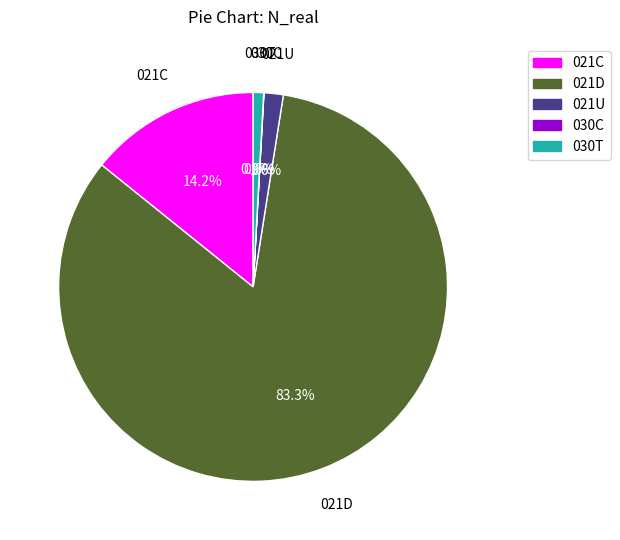

Which slice is the largest?

021D